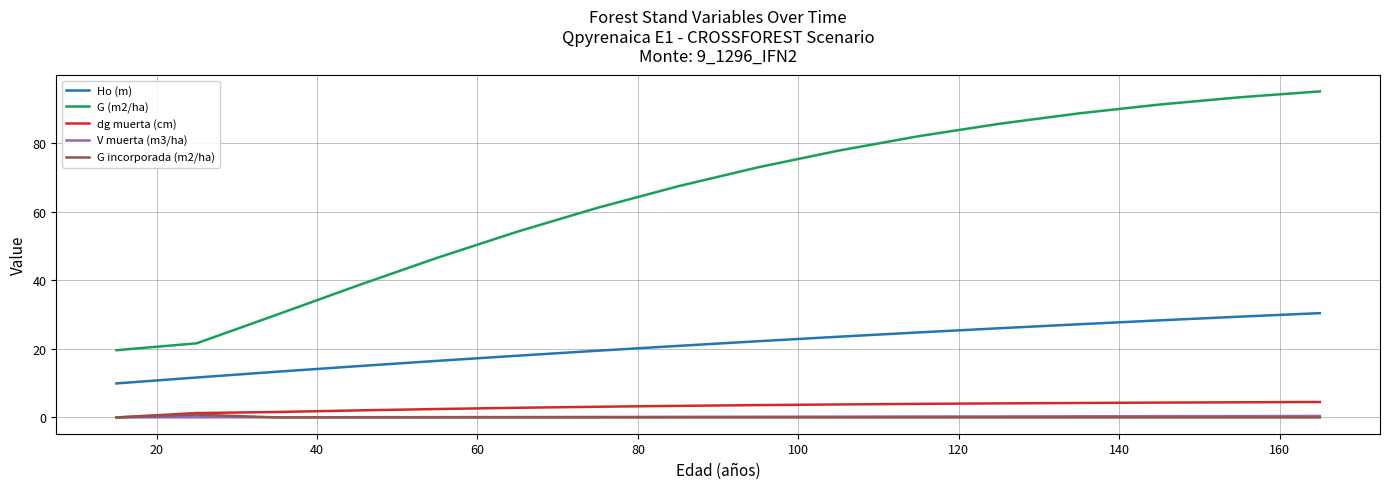

True or false: Ho (m) and V muerta (m3/ha) cross at least once.

False